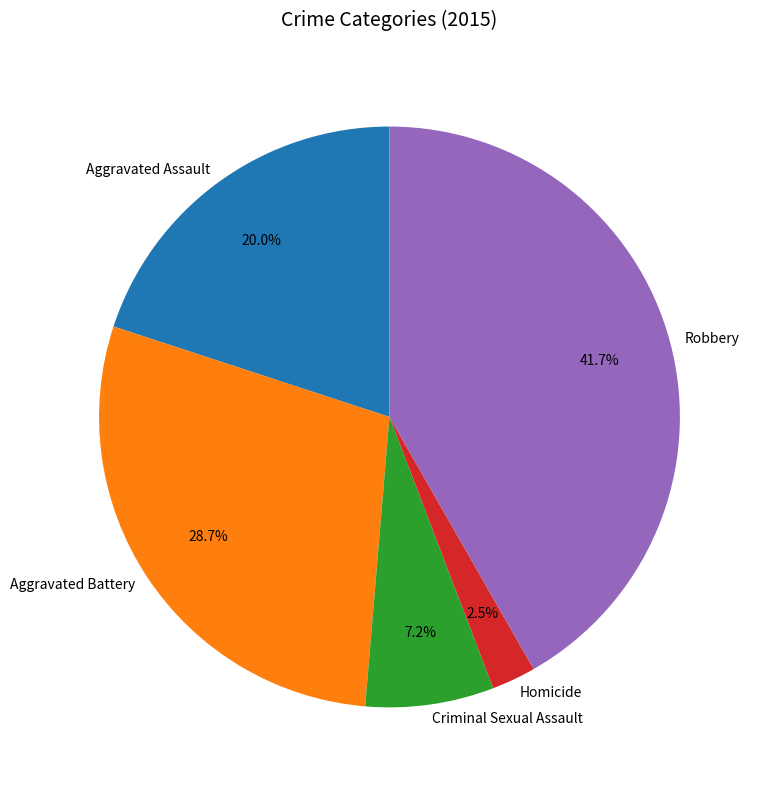

Do Aggravated Battery and Homicide together represent more than half of the pie?

No